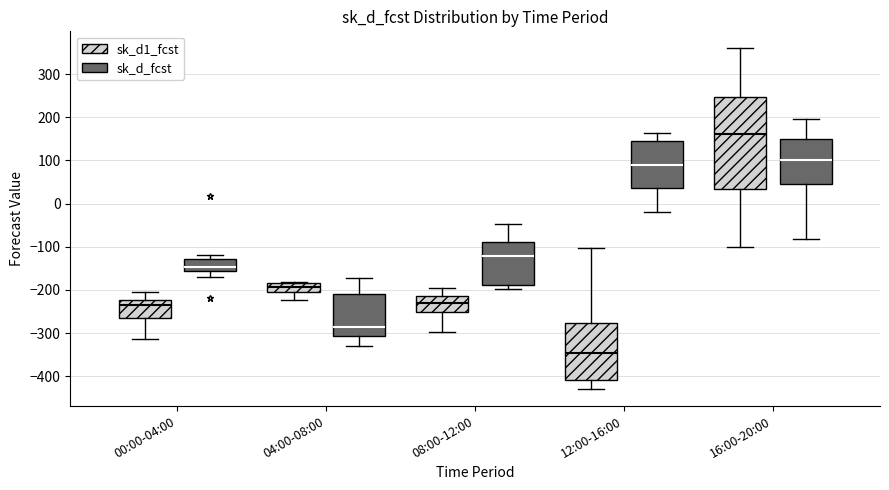

Reading left to right, transcribe this box plot: for each box, give where its median line is, the range the box spans, and where its two whiskers end, as read against the y-axis. The values are not printed on the chart, so give them approximately, as read against the axis.

00:00-04:00 (sk_d1_fcst): median -230, box -270 to -220, whiskers -310 to -200
00:00-04:00 (sk_d_fcst): median -150, box -160 to -130, whiskers -170 to -120
04:00-08:00 (sk_d1_fcst): median -190, box -210 to -180, whiskers -220 to -180
04:00-08:00 (sk_d_fcst): median -290, box -310 to -210, whiskers -330 to -170
08:00-12:00 (sk_d1_fcst): median -230, box -250 to -220, whiskers -300 to -200
08:00-12:00 (sk_d_fcst): median -120, box -190 to -90, whiskers -200 to -50
12:00-16:00 (sk_d1_fcst): median -350, box -410 to -280, whiskers -430 to -100
12:00-16:00 (sk_d_fcst): median 90, box 40 to 150, whiskers -20 to 160
16:00-20:00 (sk_d1_fcst): median 160, box 30 to 250, whiskers -100 to 360
16:00-20:00 (sk_d_fcst): median 100, box 40 to 150, whiskers -80 to 200